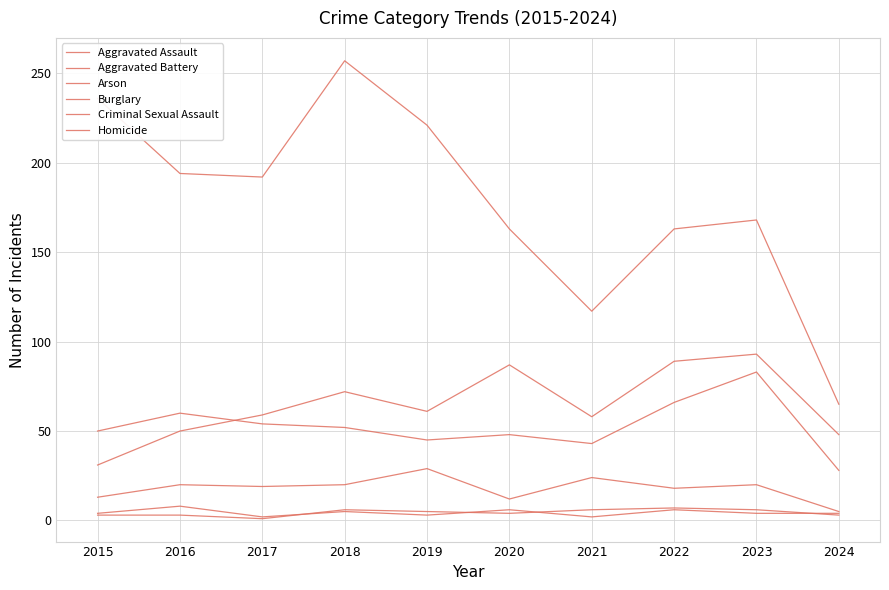

What is the highest value of the Aggravated Assault series?

93